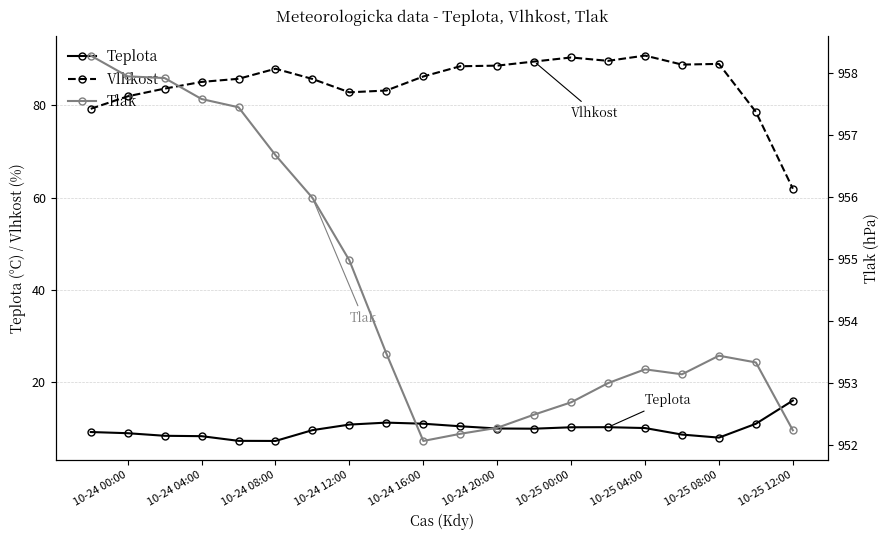

True or false: Vlhkost and Tlak cross at least once.

False